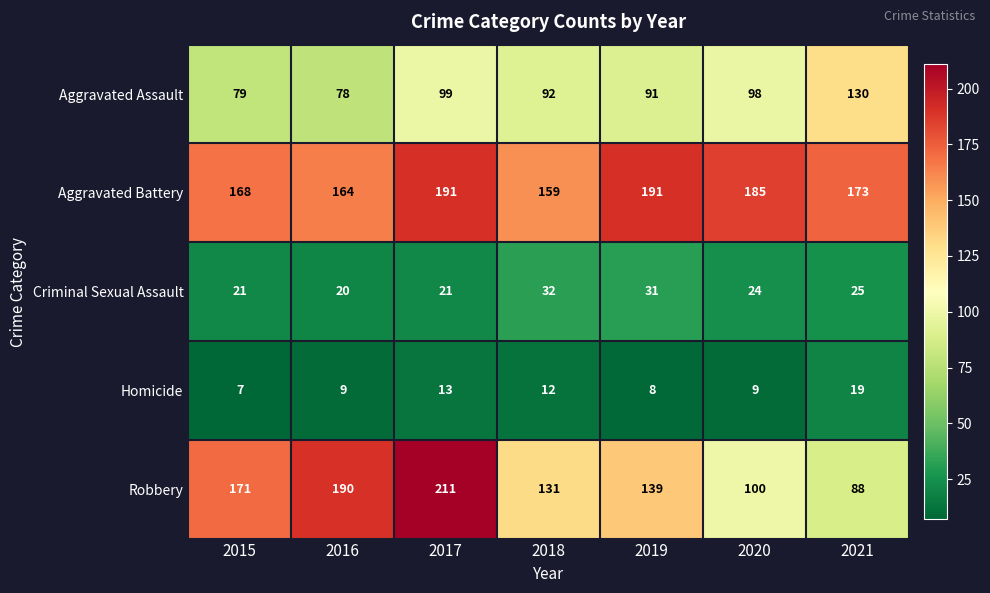

Where is Aggravated Battery nearest to the value 175?

2021